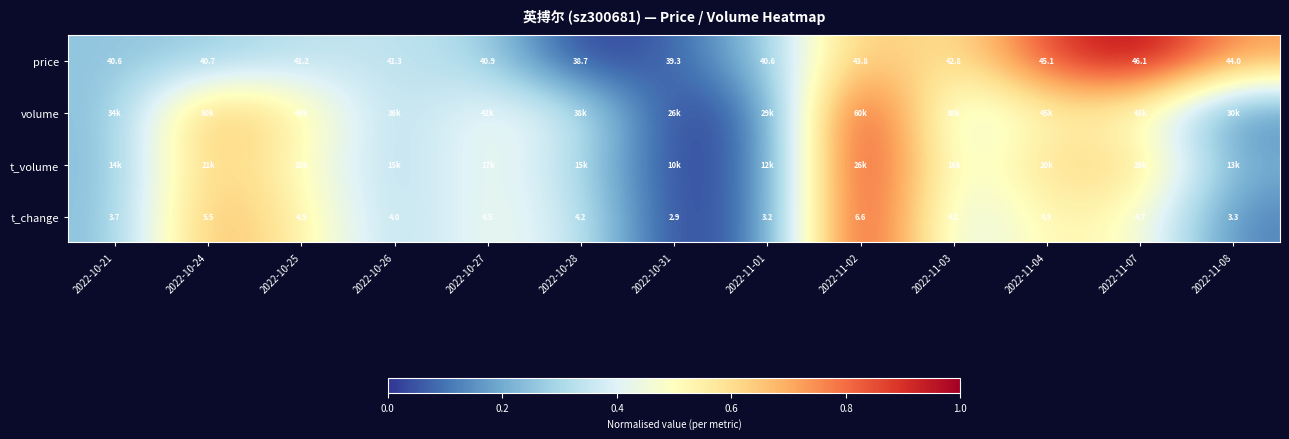

At which label does t_change reach its peak?

2022-11-02